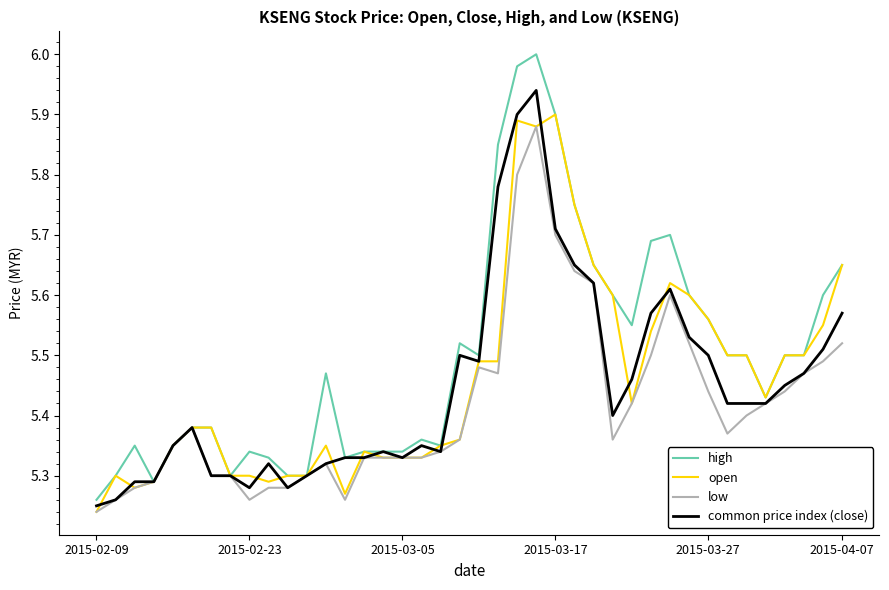

At how many categories does at least one series exceed 5?

40